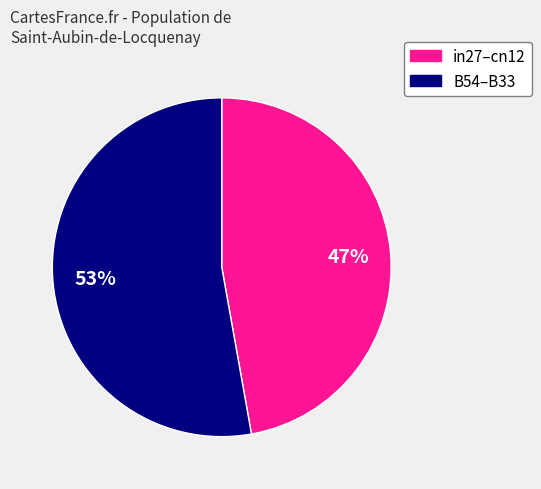

To the nearest percent, what is the average slice percentage?

50%